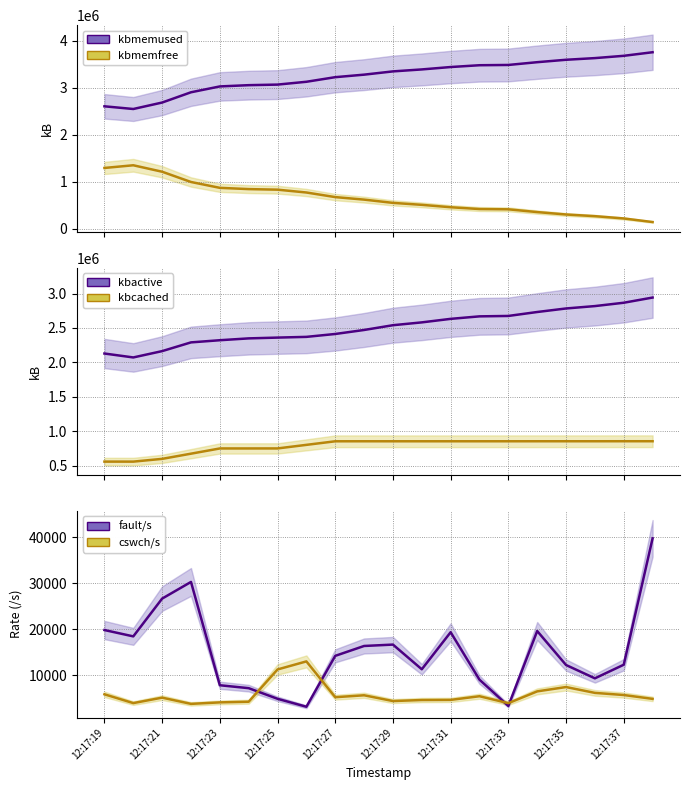

At which category is the sum across all series the highest?

19